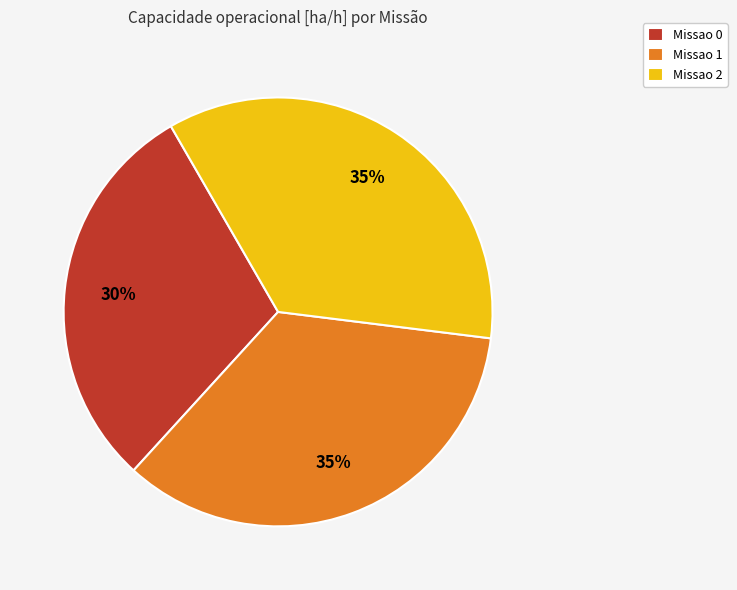

Do Missao 0 and Missao 2 together represent more than half of the pie?

Yes